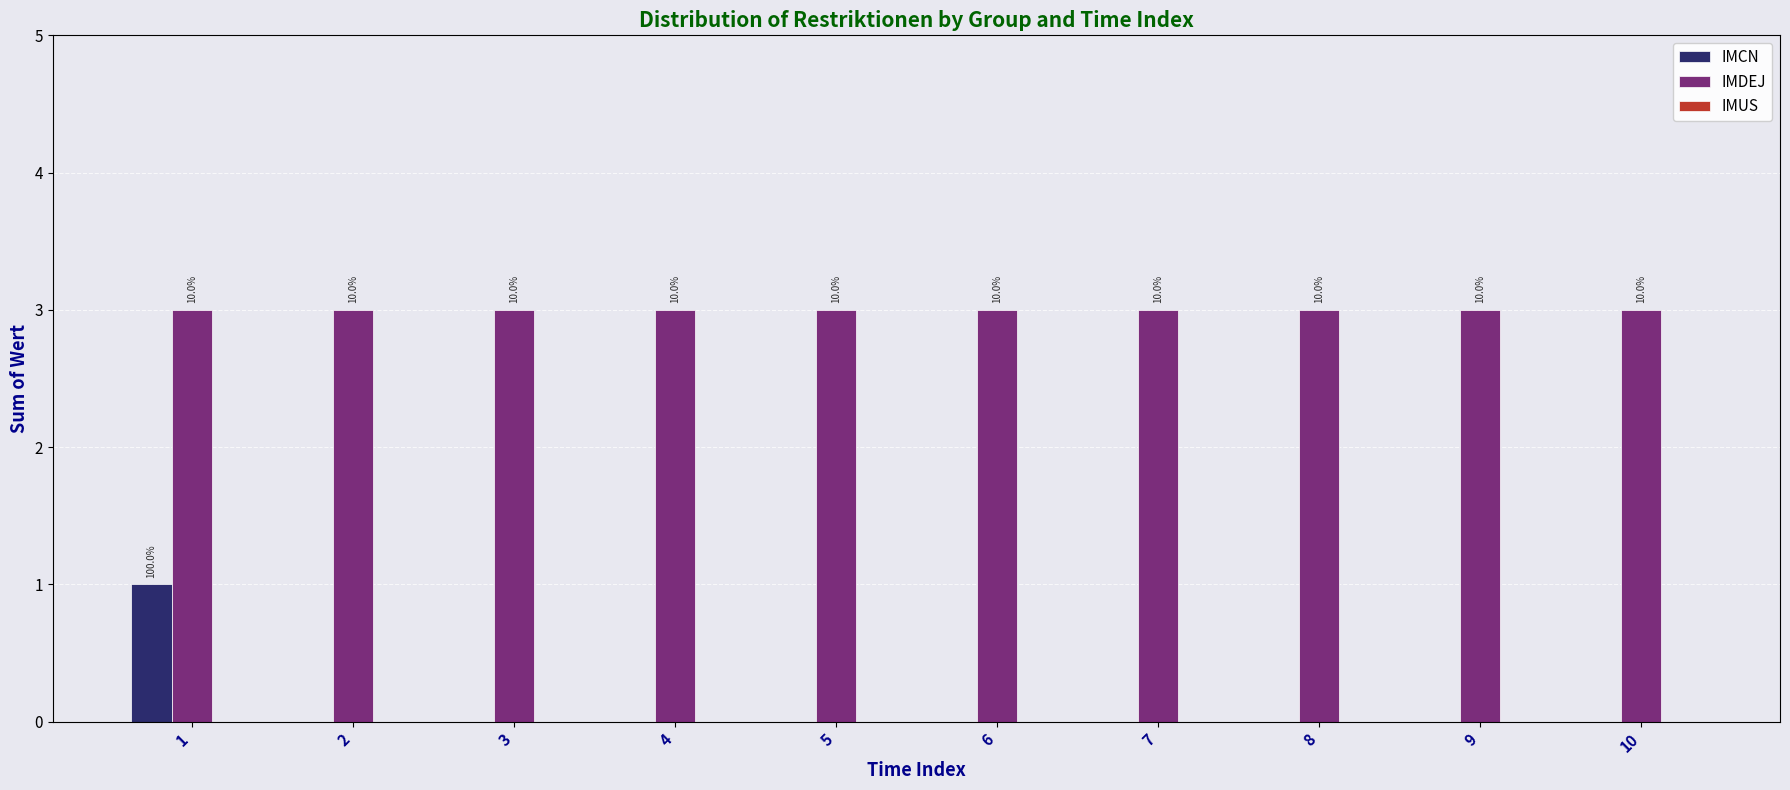

Between 7 and 10, which is larger?

7